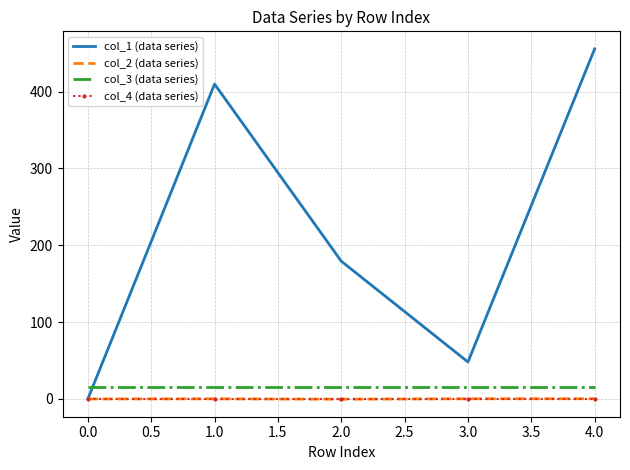

What is the total value across all series at 0.0?

16.0